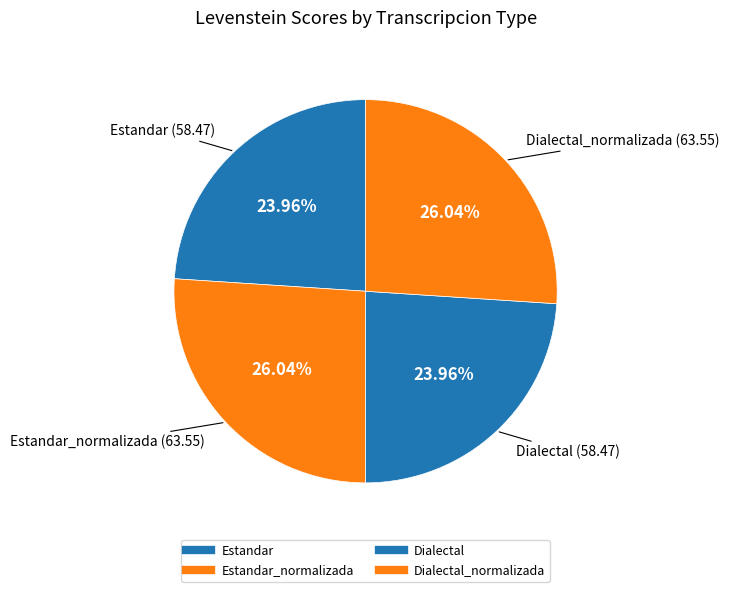

Count the number of slices in the pie.

4